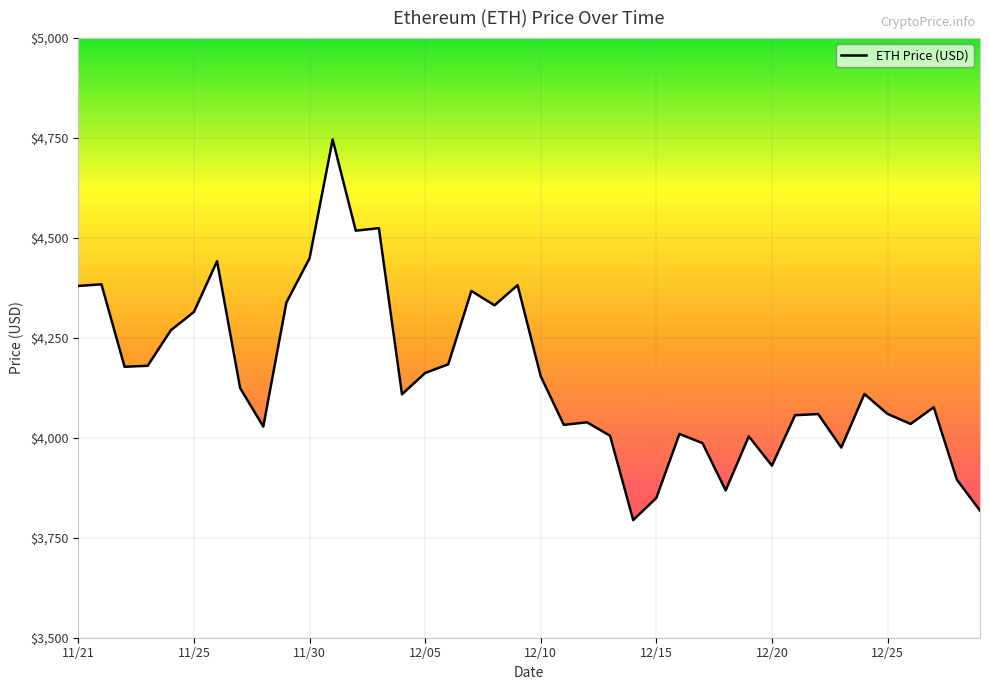

Reading right to left, transcribe all the data shown in this chart.

3818.1	3895.3	4076.6	4034.8	4059.9	4109.7	3975.8	4059.5	4056.6	3930.4	4003.7	3868.6	3986.6	4009.9	3849.6	3794.3	4005.2	4038.9	4032.5	4154.1	4382.0	4331.6	4367.5	4184.0	4162.2	4109.0	4524.6	4518.2	4746.4	4449.0	4338.6	4028.2	4124.3	4442.0	4314.9	4269.1	4180.3	4177.8	4384.0	4380.1